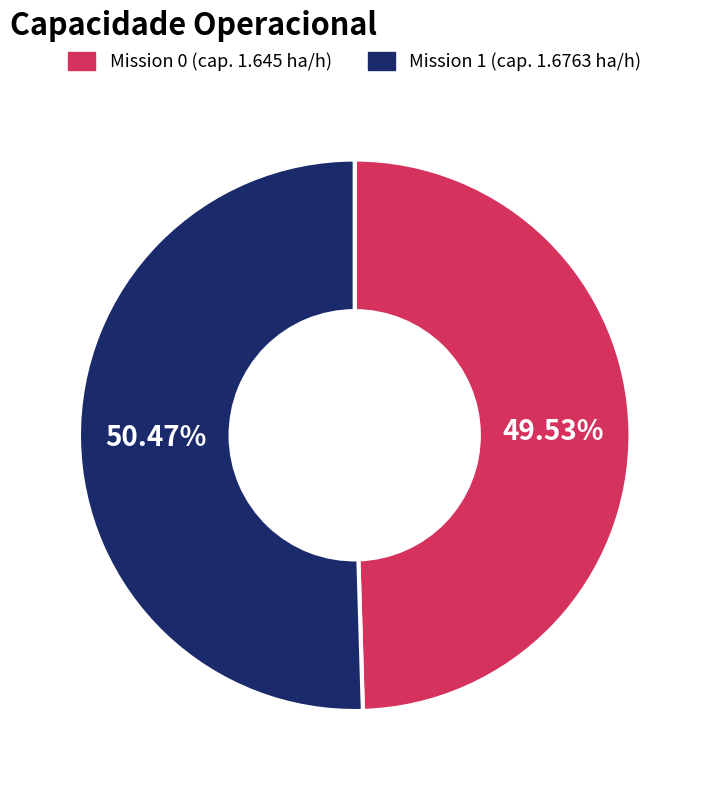

To the nearest percent, what is the average slice percentage?

50%